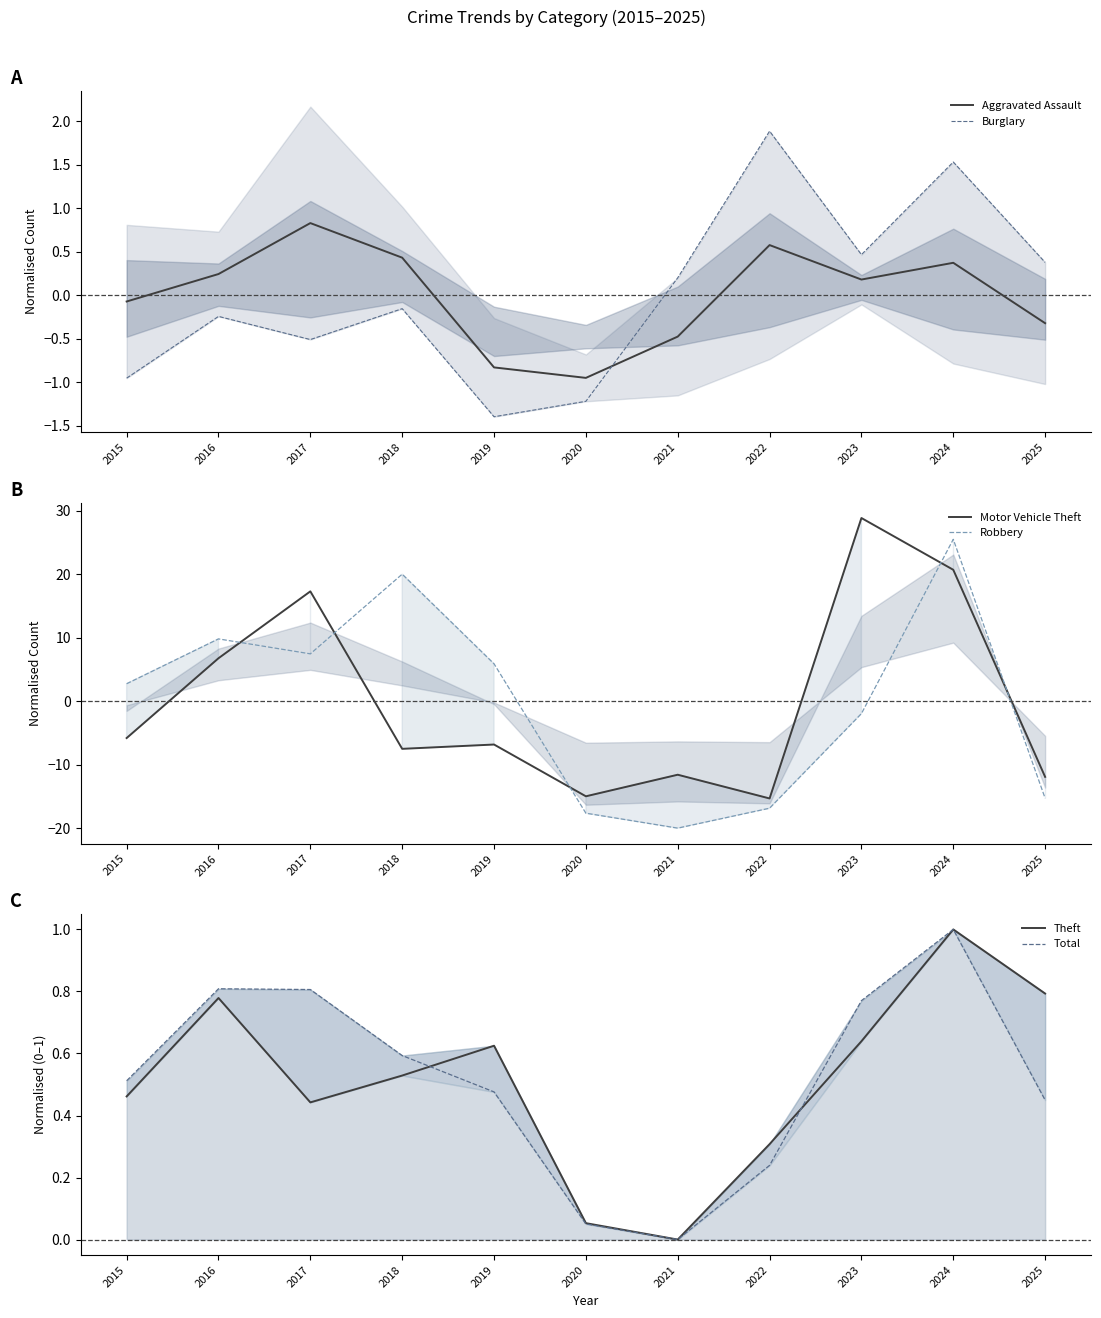

Where is the first local minimum for Motor Vehicle Theft?

2018